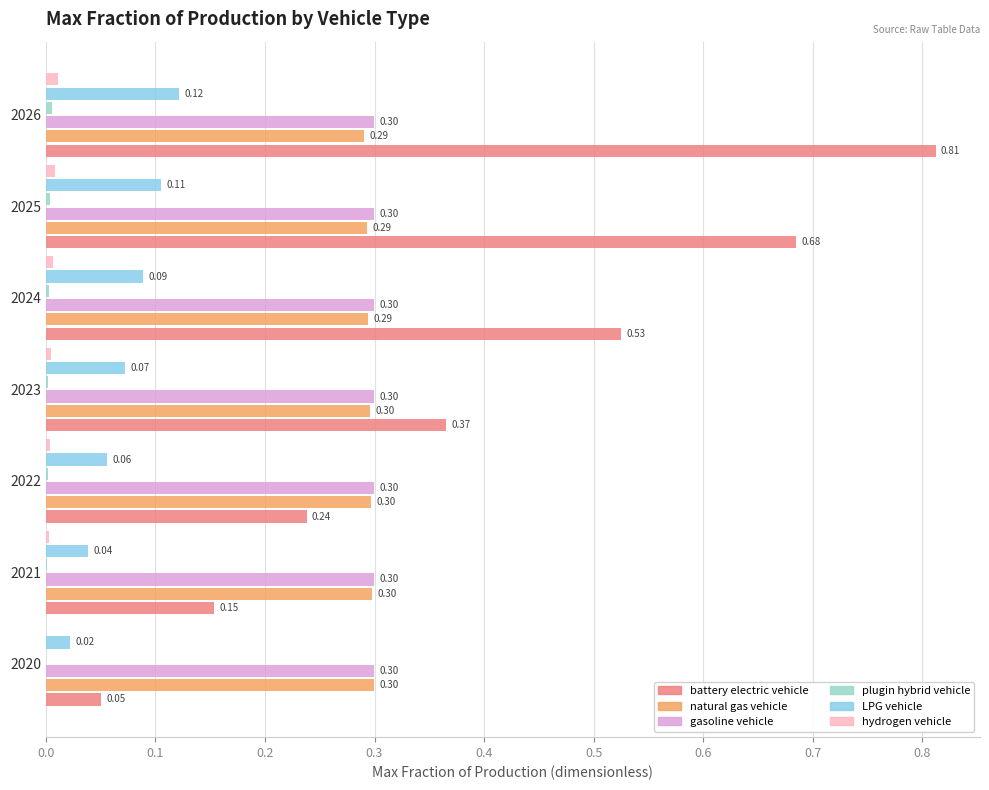

Which series changed the most between 2020 and 2026?

battery electric vehicle